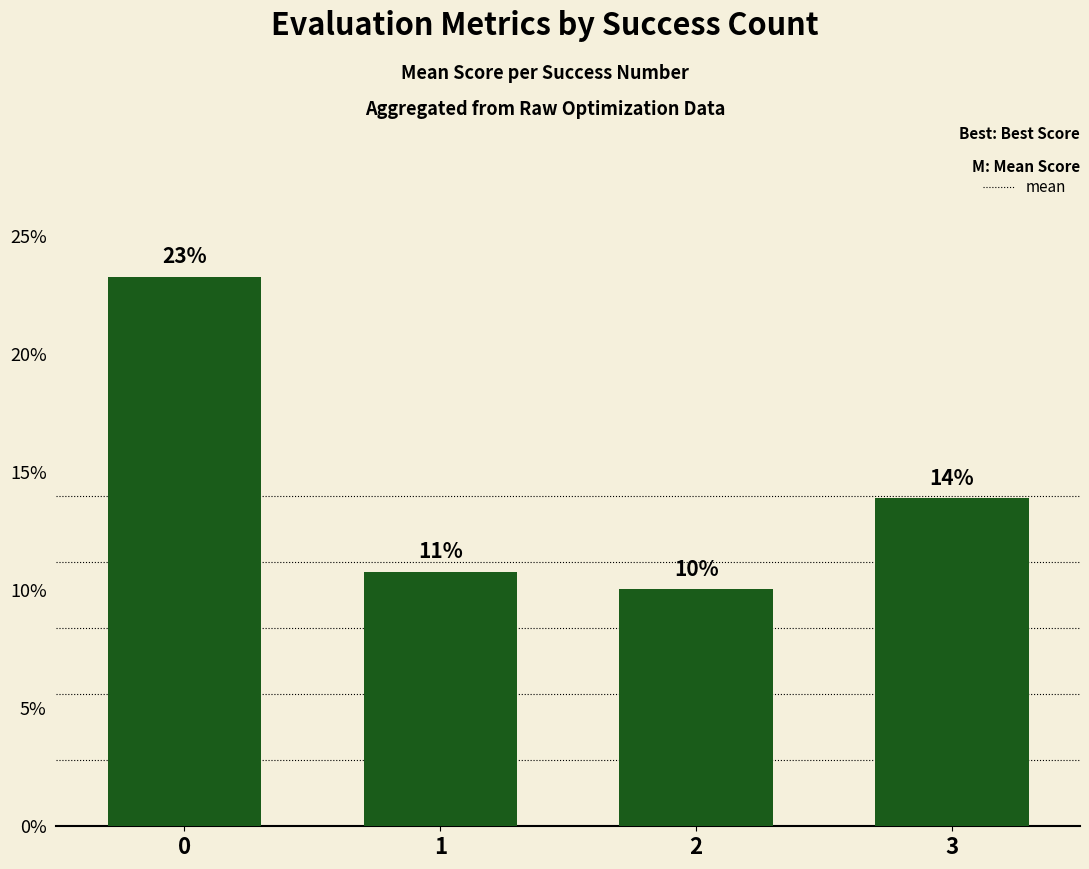

How many values are between 0 and 1?

4